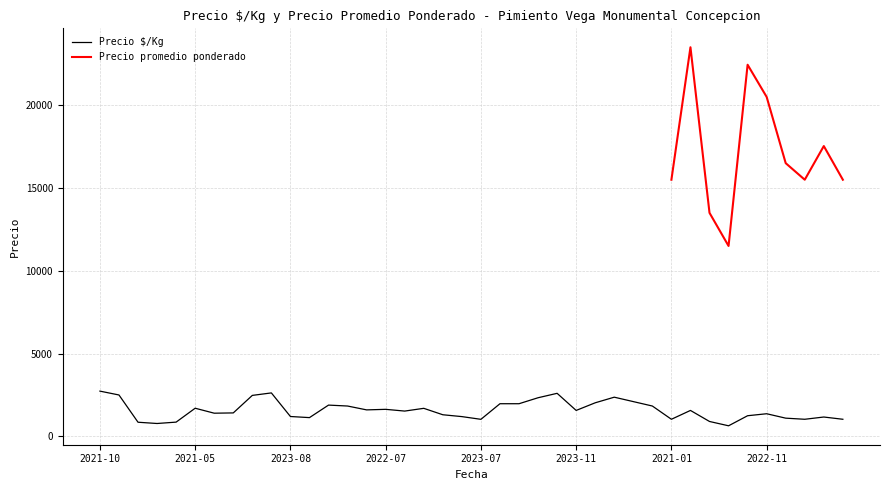

What is the minimum value for Precio $/Kg?

639